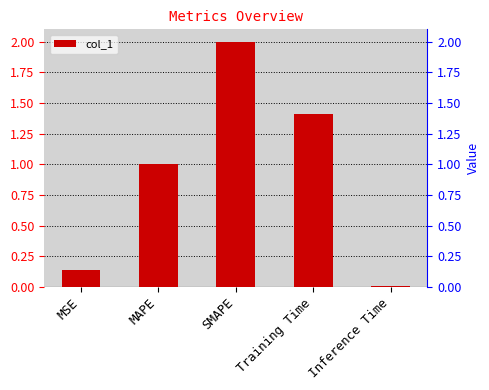

What is the label of the 1st bar from the right?

Inference Time